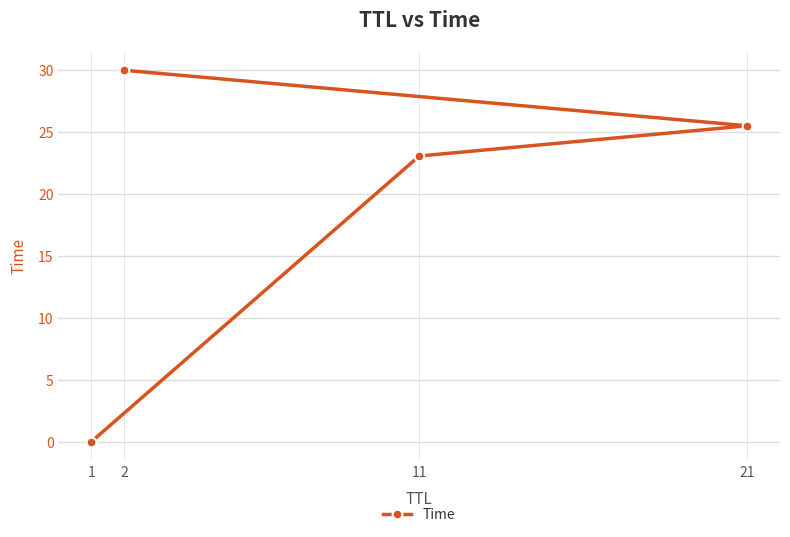

Which category has the highest value across all series?

2